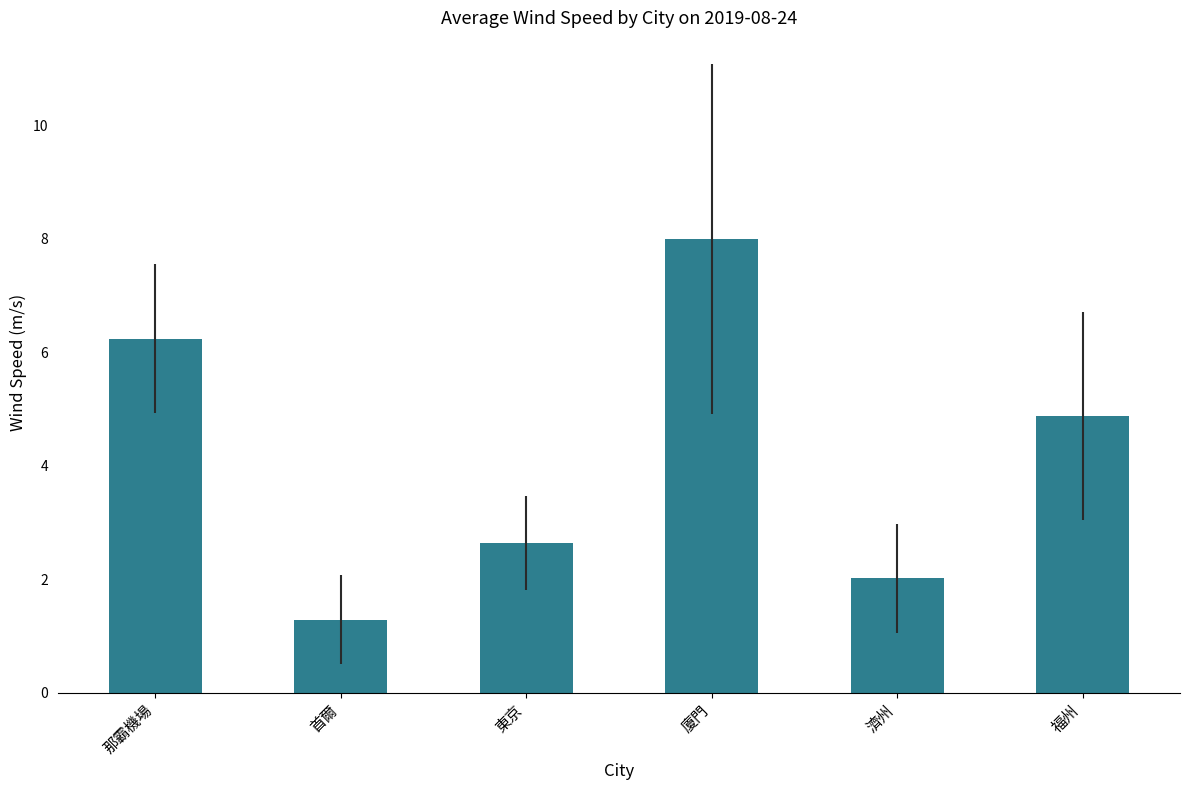

Reading left to right, list all the values displayed in this chart.

6.2	1.3	2.6	8.0	2.0	4.9